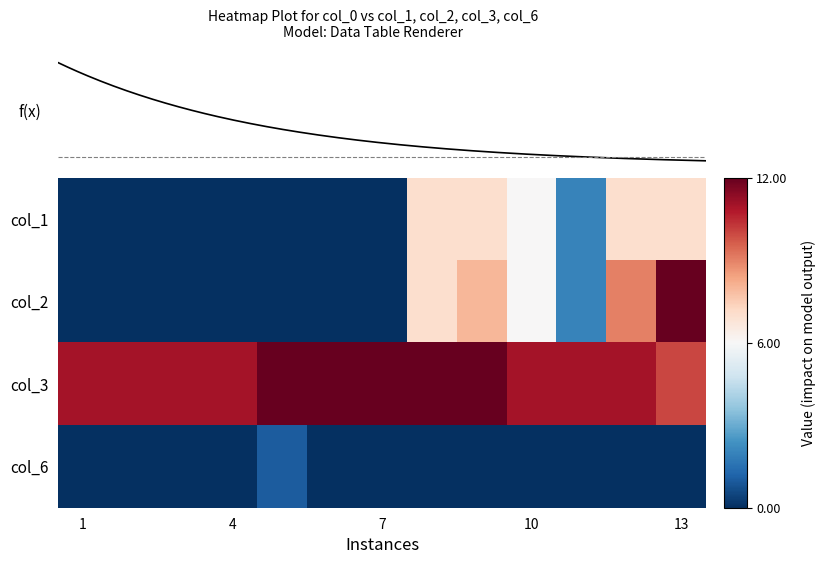

The value of 2 at 5 is 12. True or false?

True